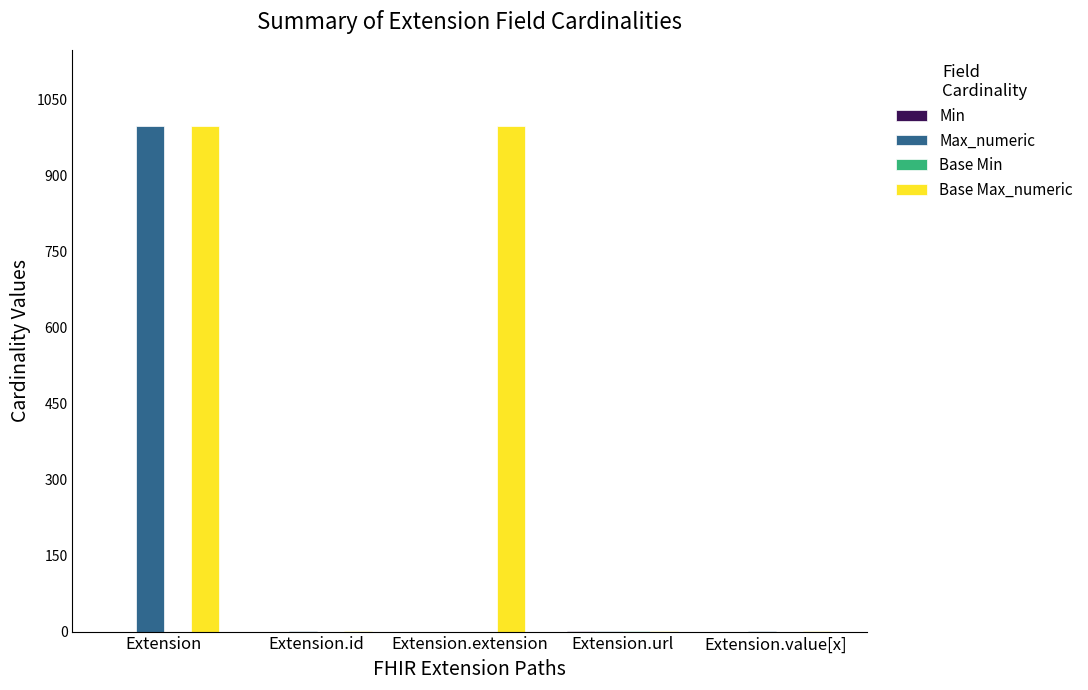

Which series changed the most between Extension and Extension.extension?

Max_numeric